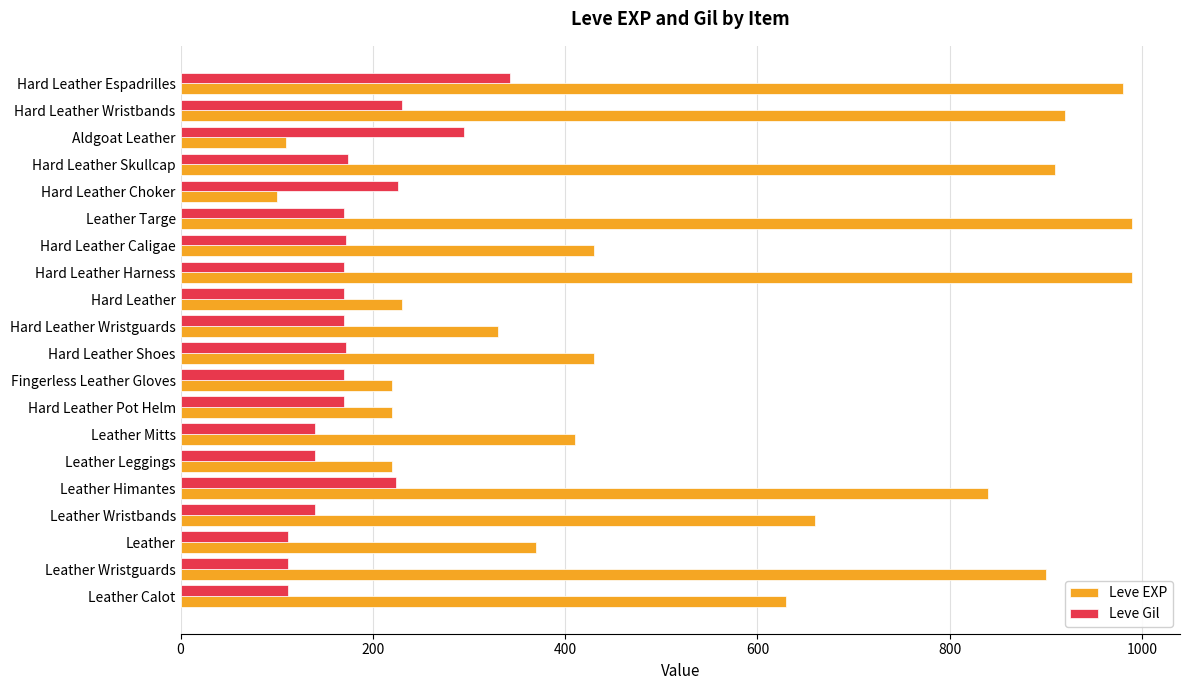

At which label is Leve EXP closest to 545?

Leather Calot